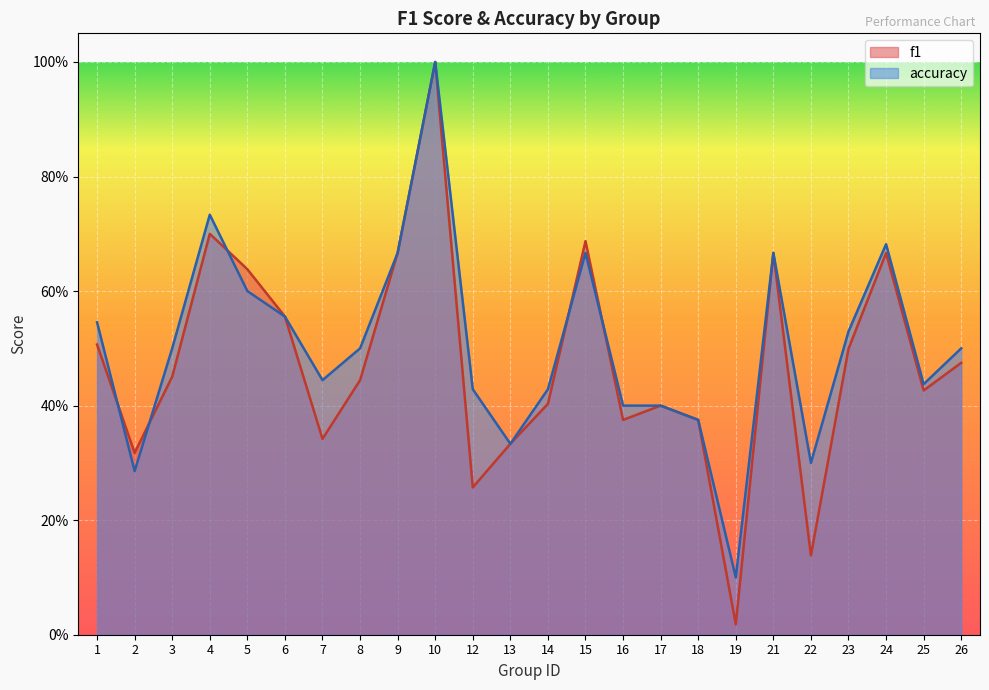

How many lines are shown in the chart?

2